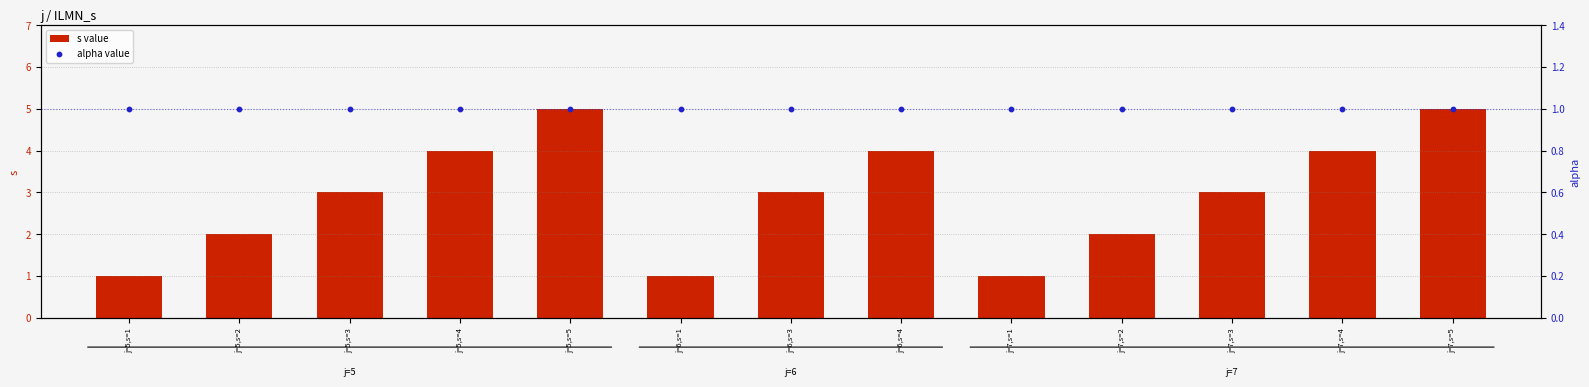

What is the total value across all series at j=5,s=1?

2